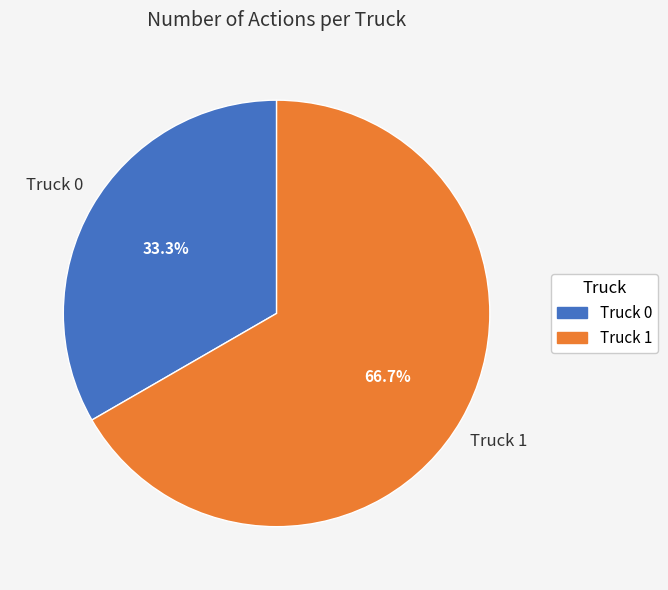

The Truck 0 slice represents 33% of the pie. True or false?

True